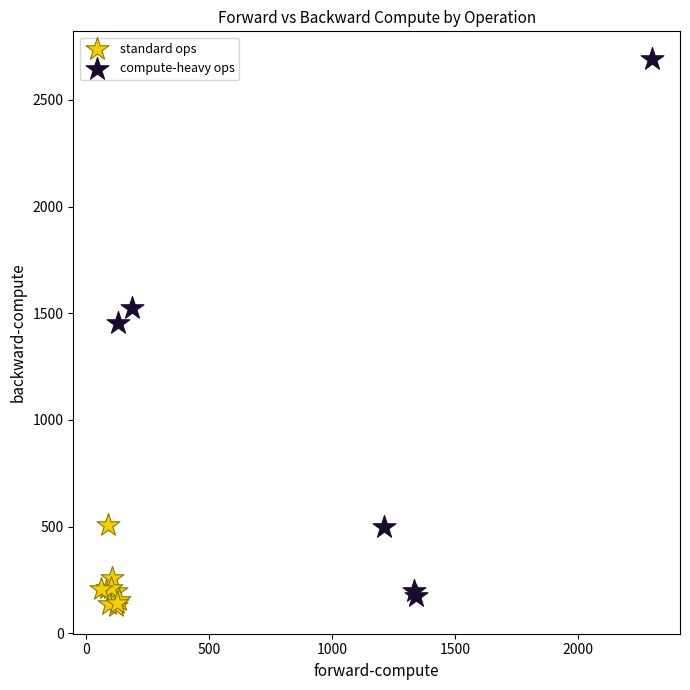

Which series contains the lowest Y value?

standard ops